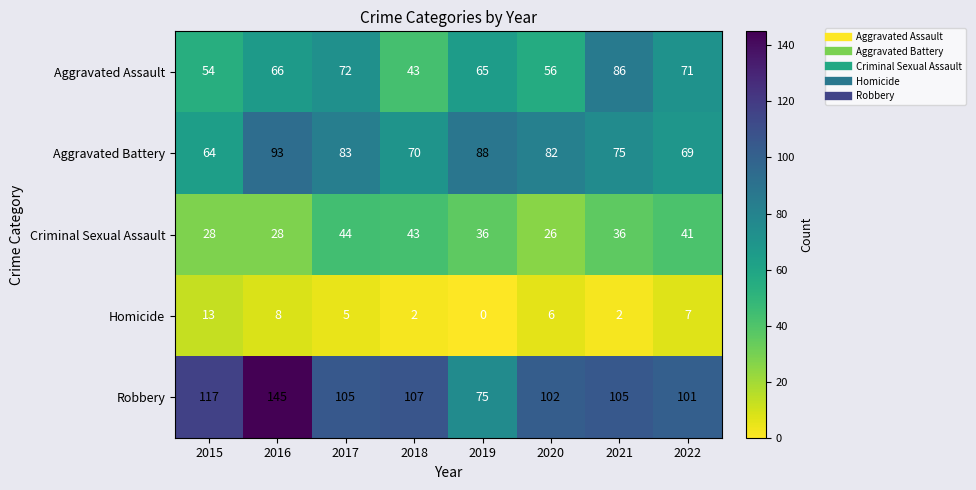

What is the difference between the maximum and second lowest values in the Criminal Sexual Assault series?

16